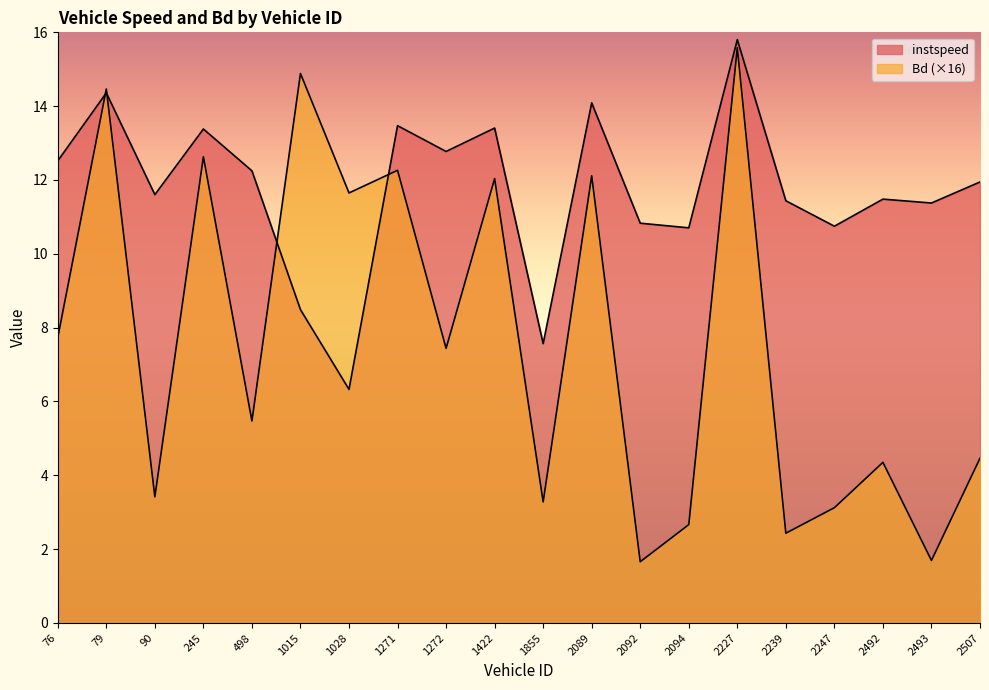

Which series has the largest range (max minus min)?

Bd